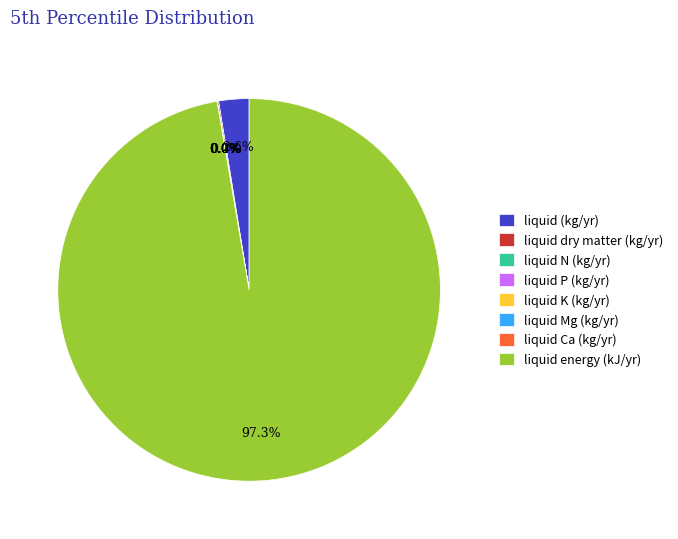

Is there any slice that represents more than half of the pie?

Yes